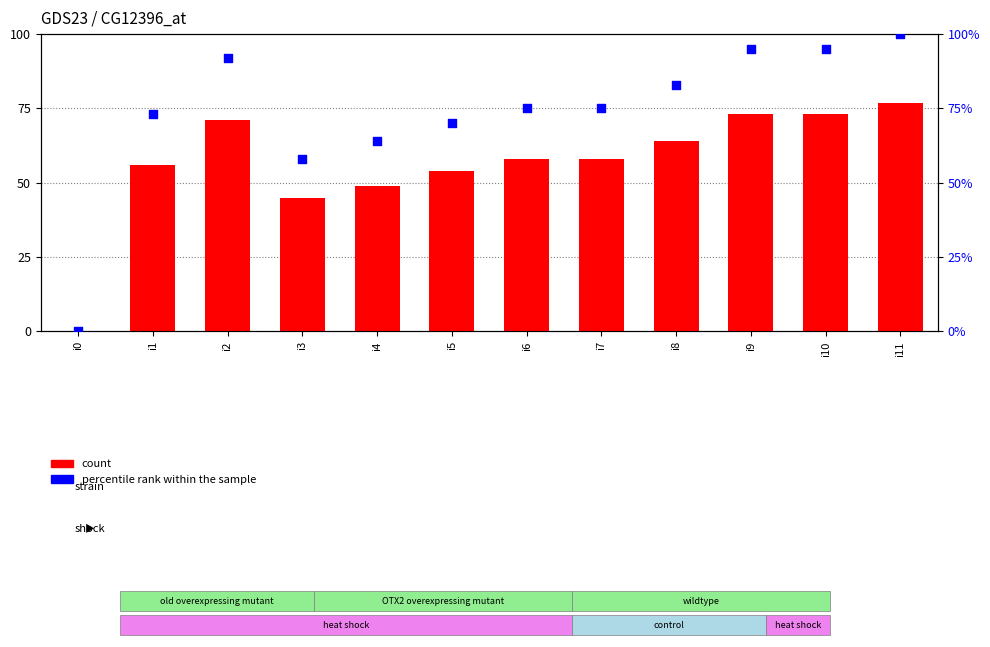

At which category is the sum across all series the highest?

i11